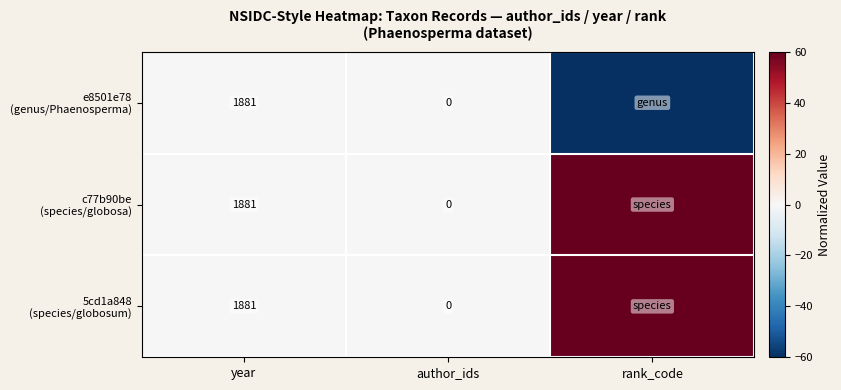

What value does the e8501e78 (genus/Phaenosperma) series have at rank_code, to the nearest 5?

-60